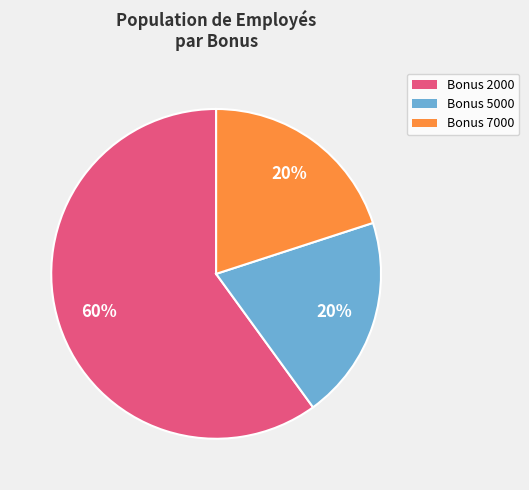

How many segments does this pie chart have?

3